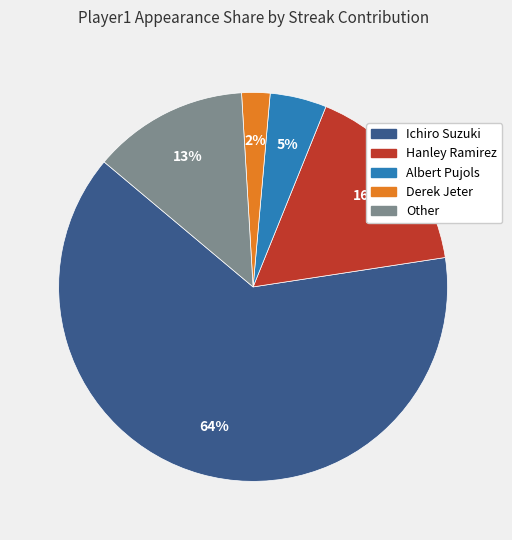

What percentage is the Hanley Ramirez slice, to the nearest percent?

16%